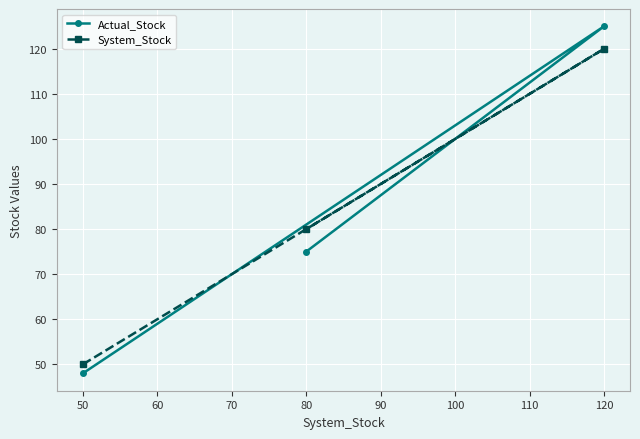

Reading right to left, list all the values displayed in this chart.

Actual_Stock: 120=125	80=75	50=48
System_Stock: 120=120	80=80	50=50